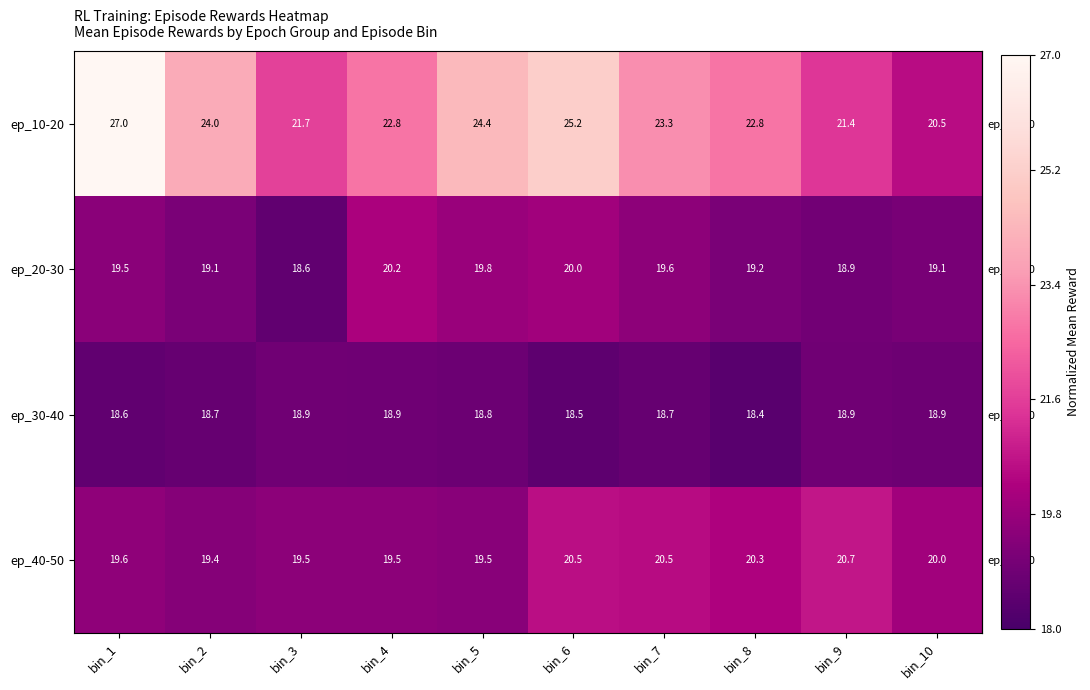

The value of ep_10-20 at bin_9 is 33.5. True or false?

False